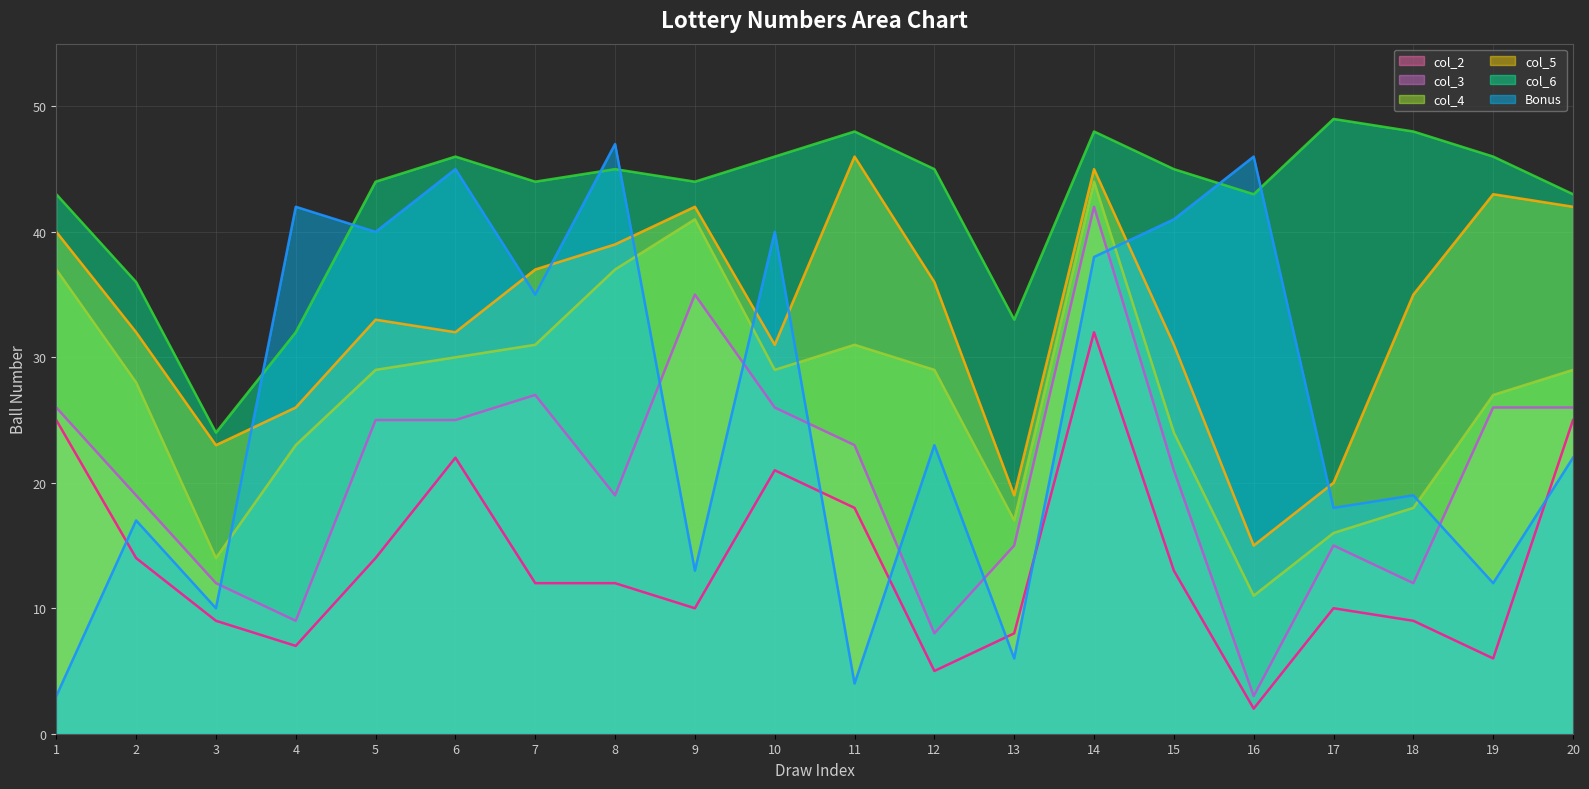

Reading left to right, transcribe all the data shown in this chart.

col_2 (line): 25	14	9	7	14	22	12	12	10	21	18	5	8	32	13	2	10	9	6	25
col_3 (line): 26	19	12	9	25	25	27	19	35	26	23	8	15	42	21	3	15	12	26	26
col_4 (line): 37	28	14	23	29	30	31	37	41	29	31	29	17	44	24	11	16	18	27	29
col_5 (line): 40	32	23	26	33	32	37	39	42	31	46	36	19	45	31	15	20	35	43	42
col_6 (line): 43	36	24	32	44	46	44	45	44	46	48	45	33	48	45	43	49	48	46	43
Bonus (line): 3	17	10	42	40	45	35	47	13	40	4	23	6	38	41	46	18	19	12	22